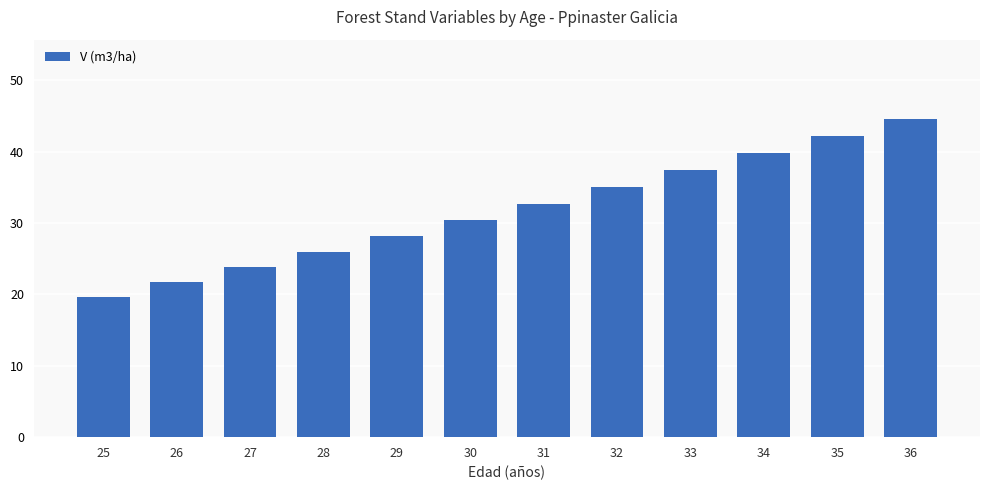

What is the difference between the second highest and minimum values?

22.5